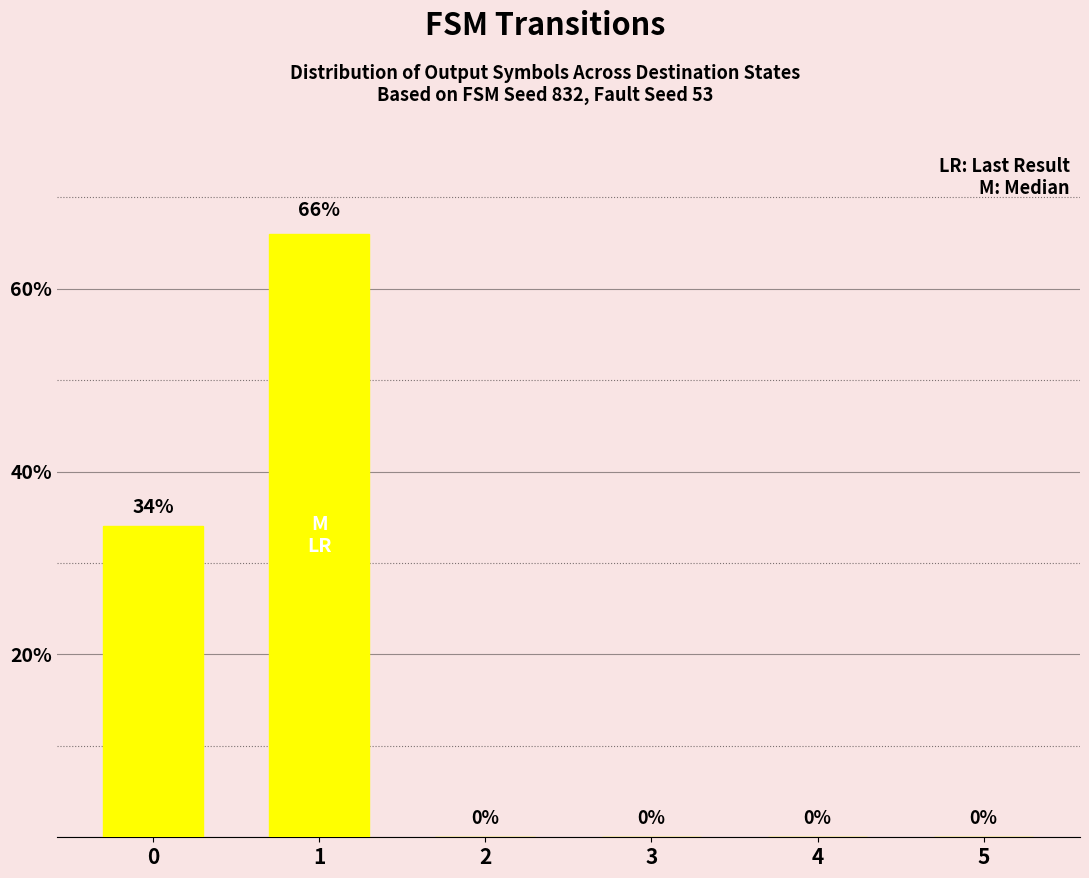

What is the change in value from 1 to 2?

-66